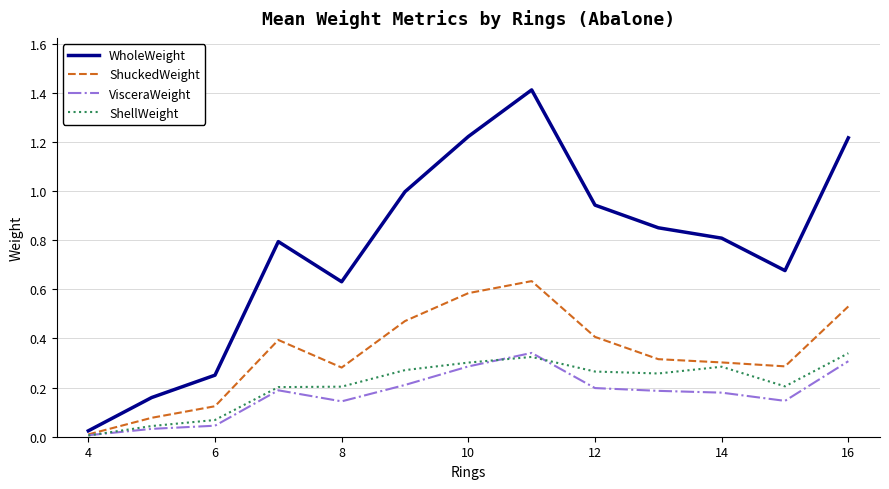

Which series has the largest range (max minus min)?

WholeWeight